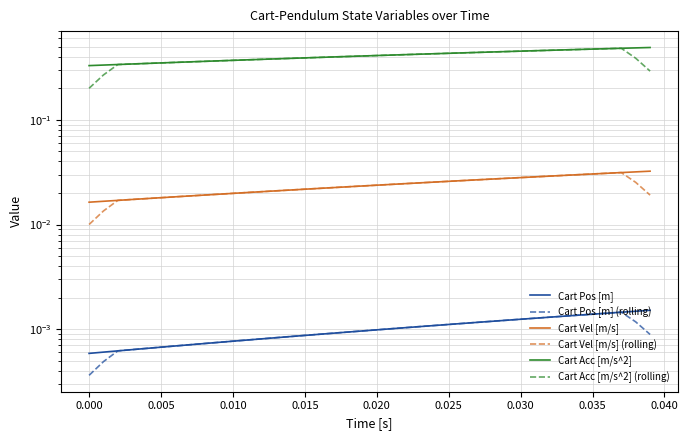

What is the maximum value shown in the chart?

0.5